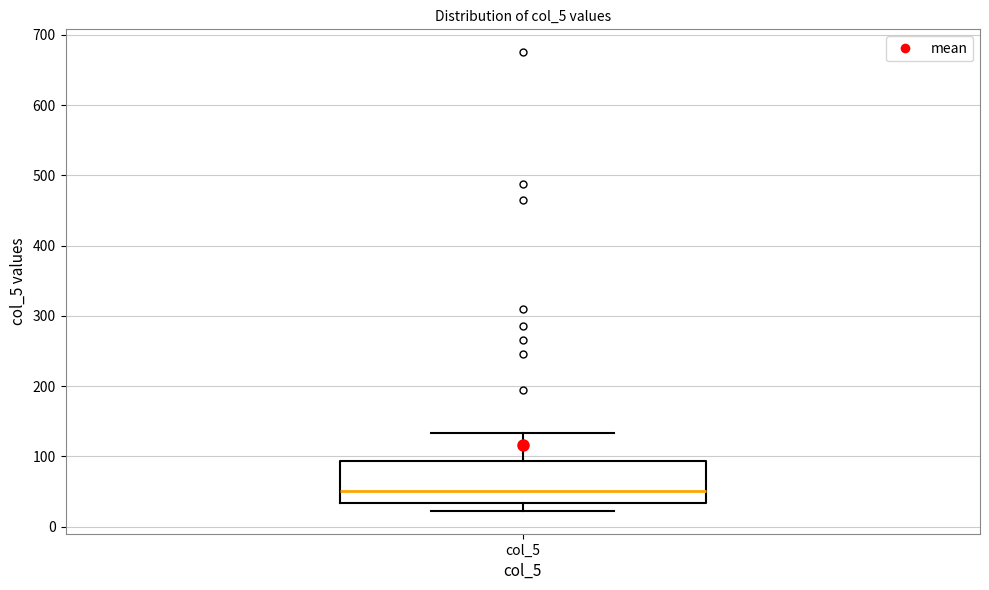

Read this box plot against the y-axis: the position of the median line, the range covered by the box, and the ends of both whiskers. The values are not printed on the chart, so give them approximately, as read against the axis.

median 50, box 30 to 90, whiskers 20 to 130